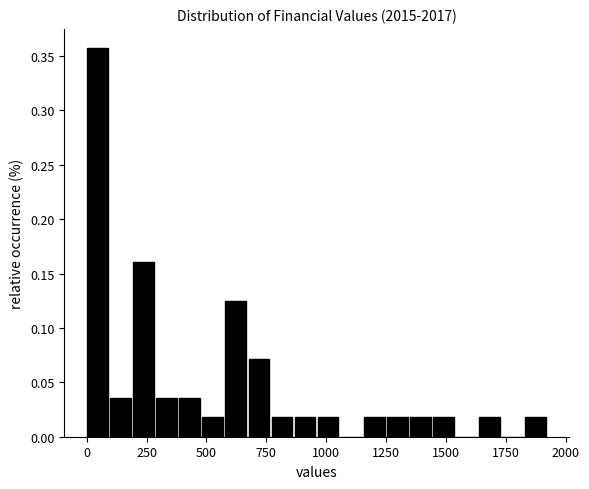

Read against the x-axis, roughly where is the centre of the tallest bar?

50